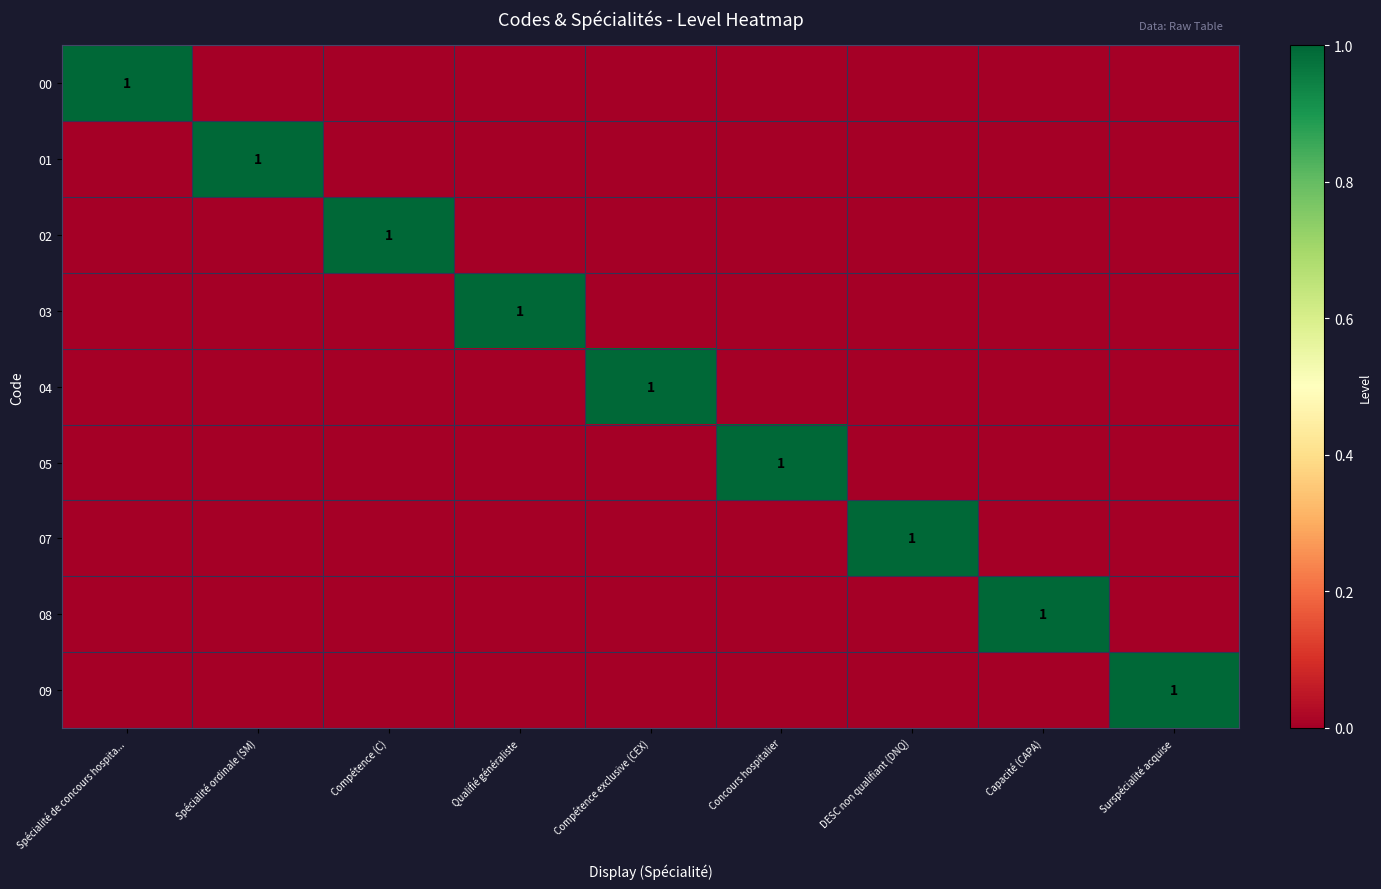

At which category is the sum across all series the highest?

Spécialité de concours hospita...